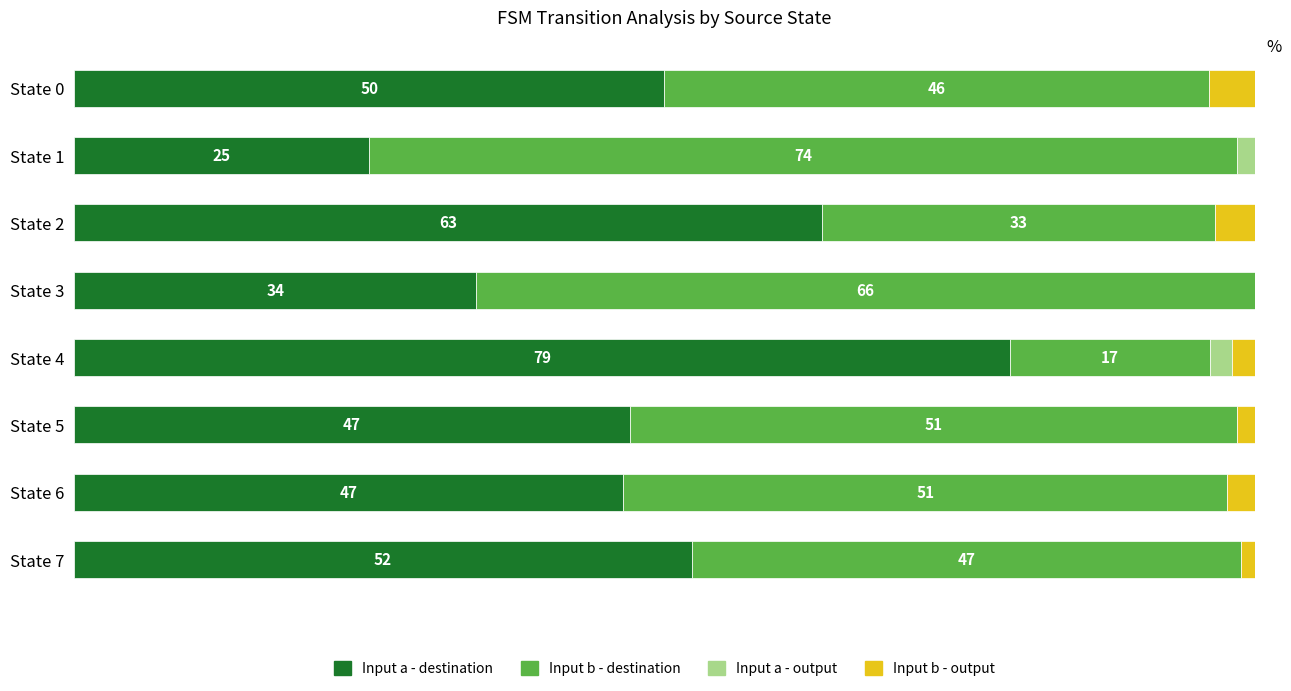

Which category has the highest value in the Input a - destination series?

State 4